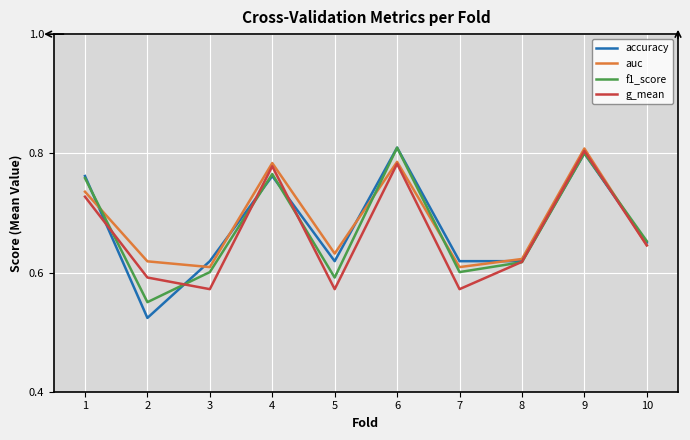

Which series has the widest spread of values?

accuracy